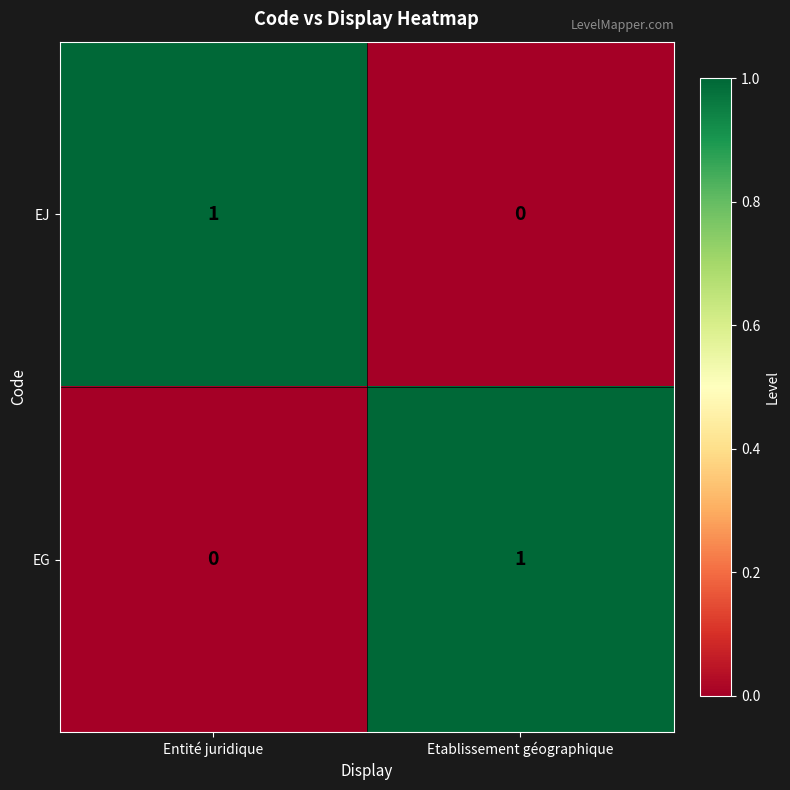

Reading left to right, what are all the values shown in this chart?

EJ: 1	0
EG: 0	1